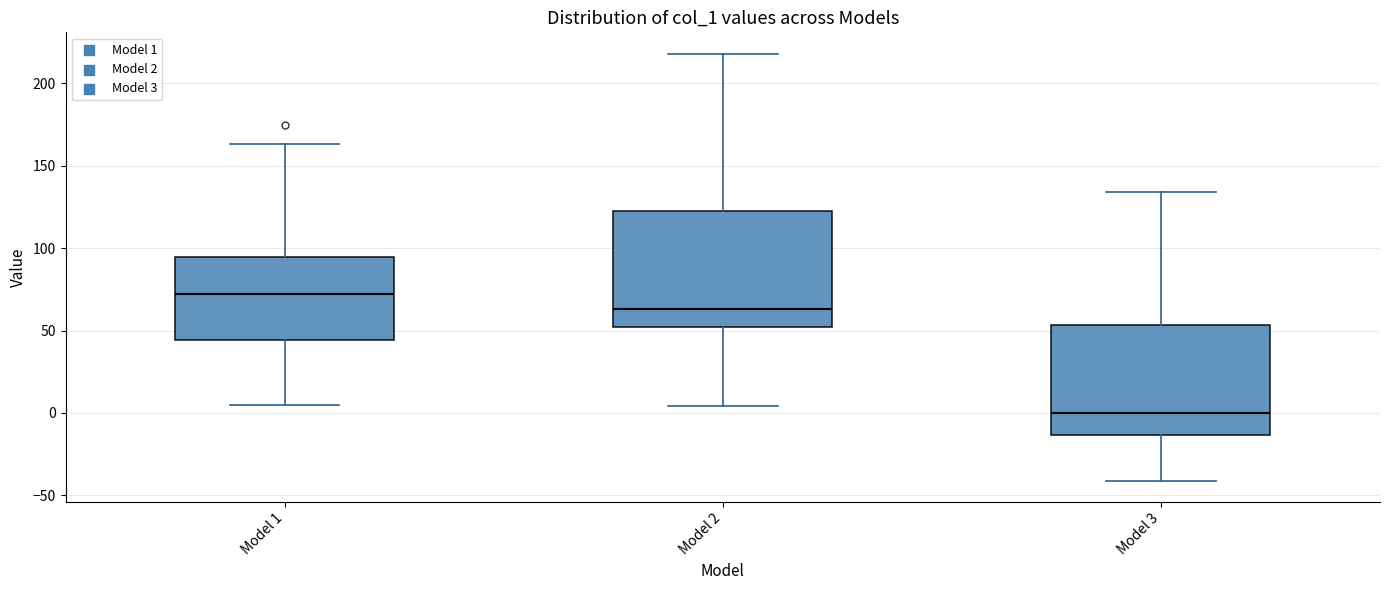

Reading left to right, read every box against the y-axis: the position of its median line, the range the box covers, and the ends of its whiskers. The values are not printed on the chart, so give them approximately, as read against the axis.

Model 1: median 70, box 45 to 95, whiskers 5 to 165
Model 2: median 65, box 50 to 120, whiskers 5 to 220
Model 3: median 0, box -15 to 55, whiskers -40 to 135